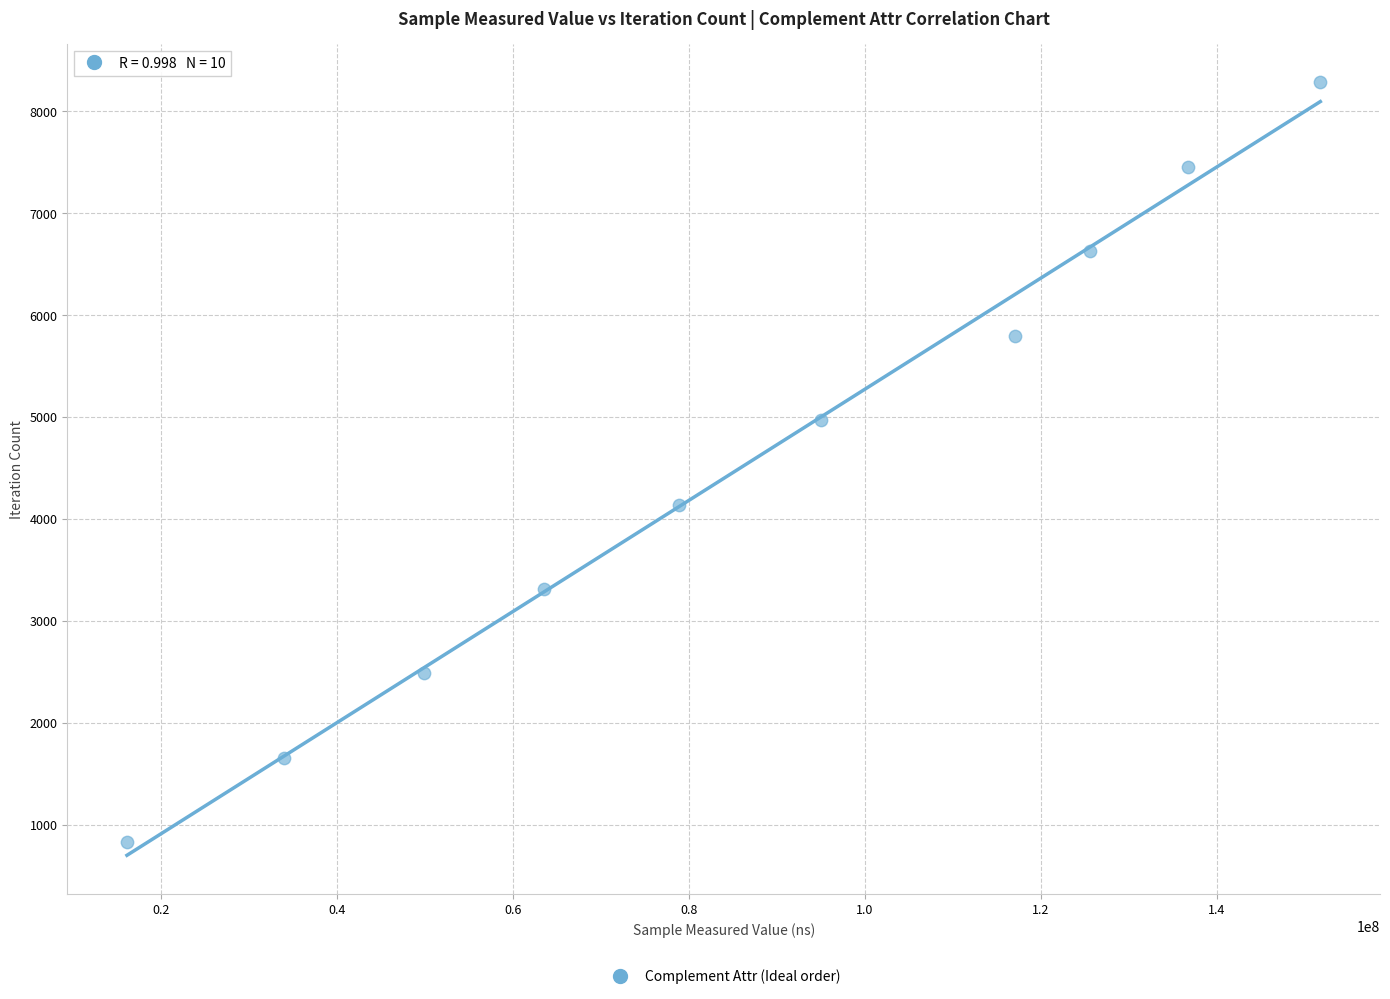

What is the average X value?

86840110